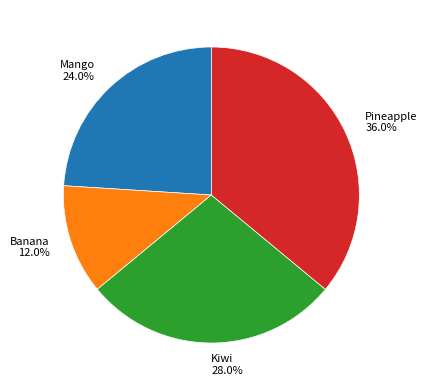

Count the number of slices in the pie.

4